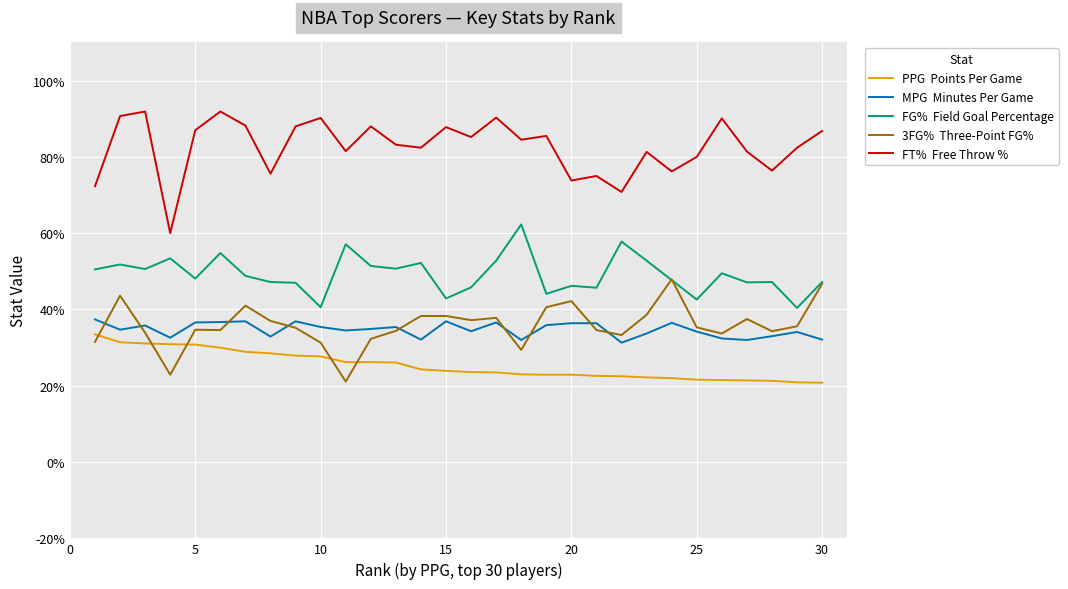

What is the minimum value shown in the chart?

20.8